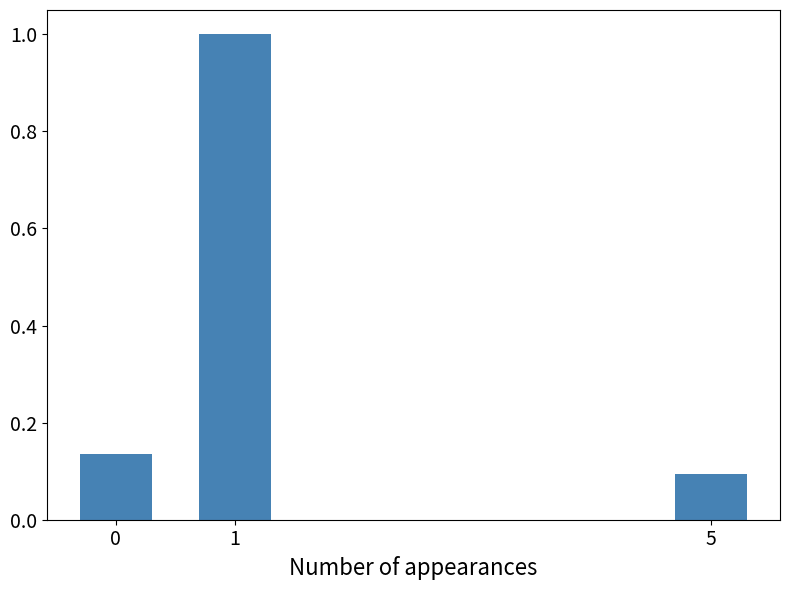

List the labels in order of value, largest first.

1, 0, 5